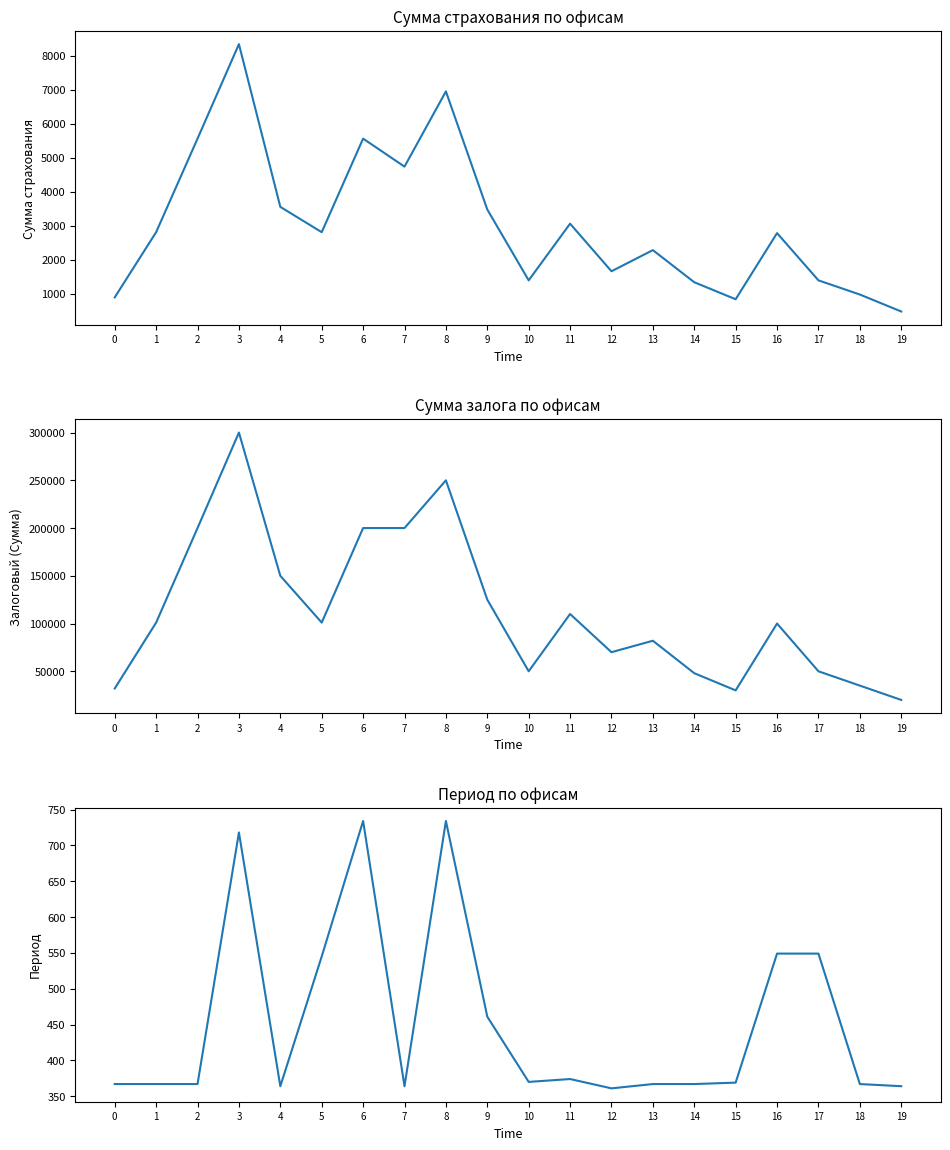

Read the Залоговый (Сумма) value at 10.

50000.0